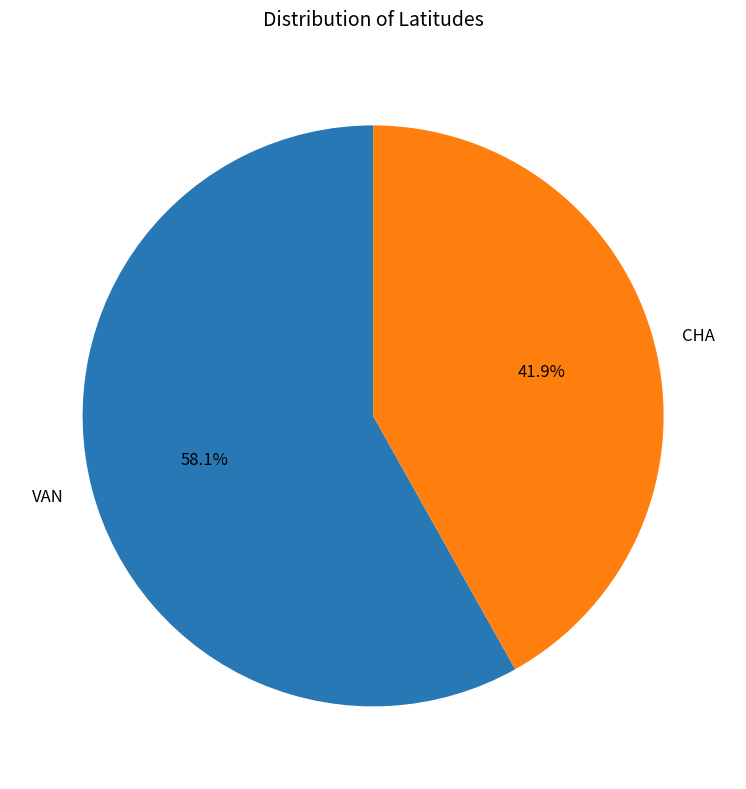

To the nearest percent, what is the average slice percentage?

50%